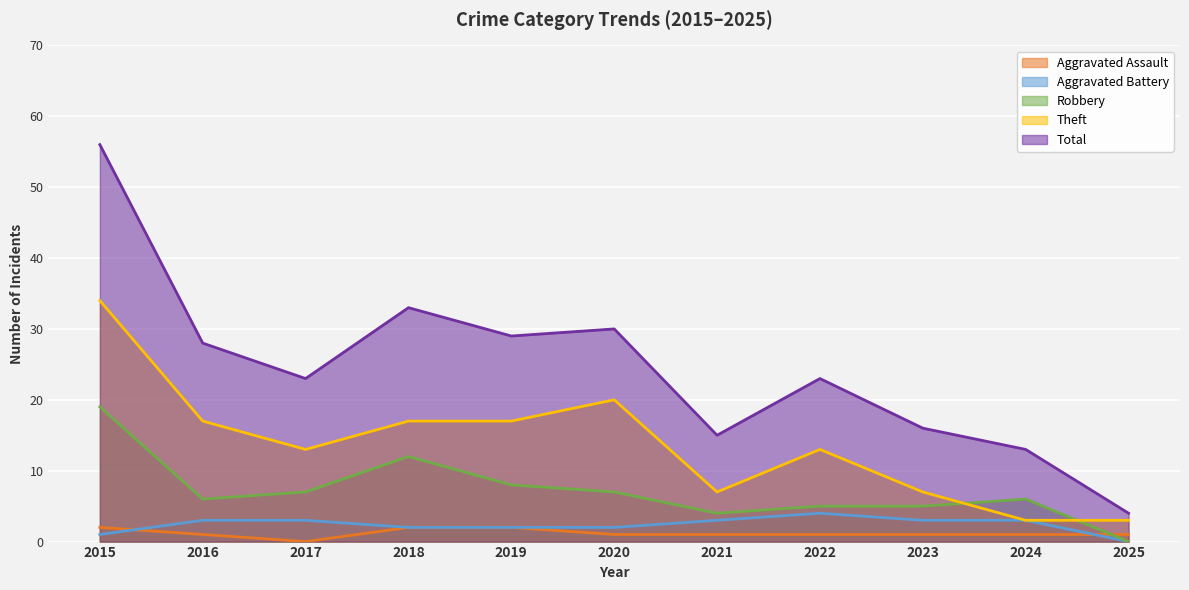

Where is the first local maximum for Aggravated Battery?

2022